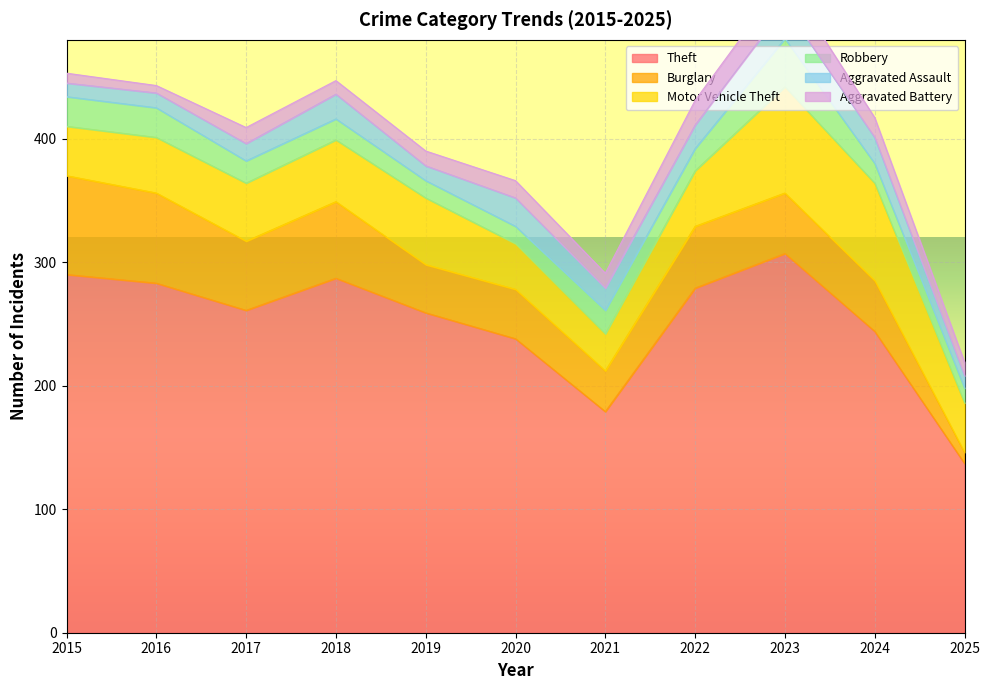

Between 2015 and 2019, which series saw the biggest shift?

Burglary